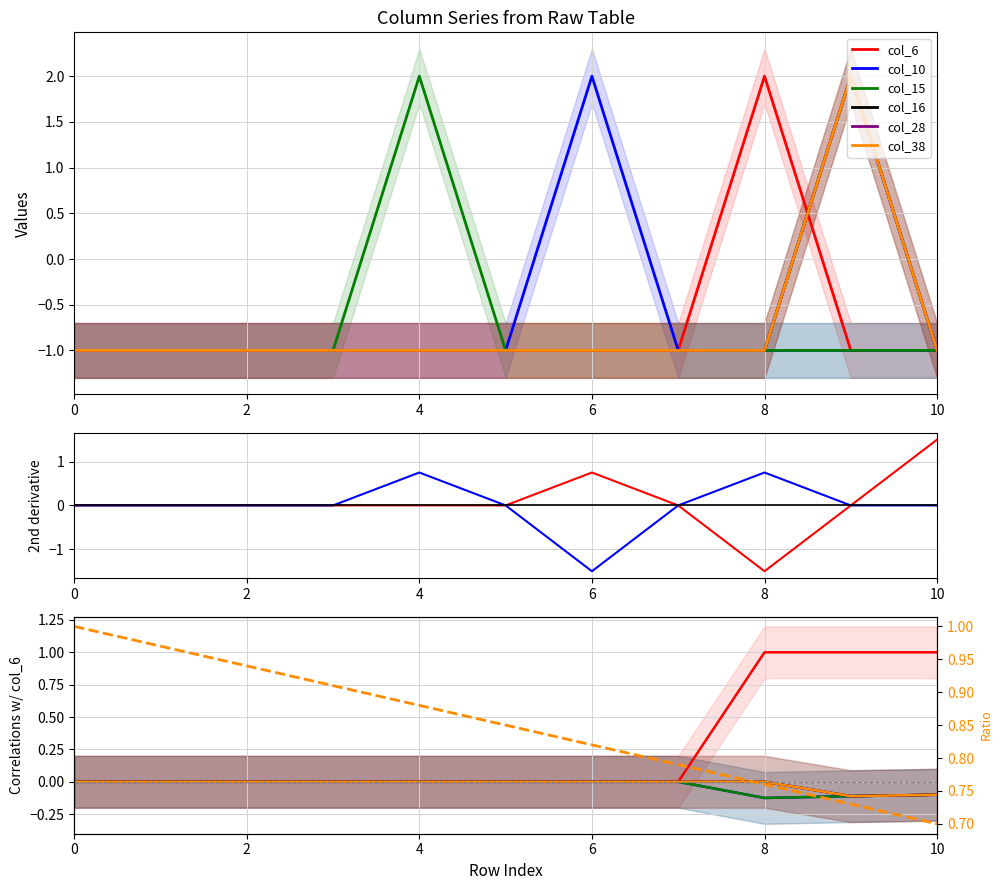

What is the value of the col_10 point at the 2nd from the left?

-1